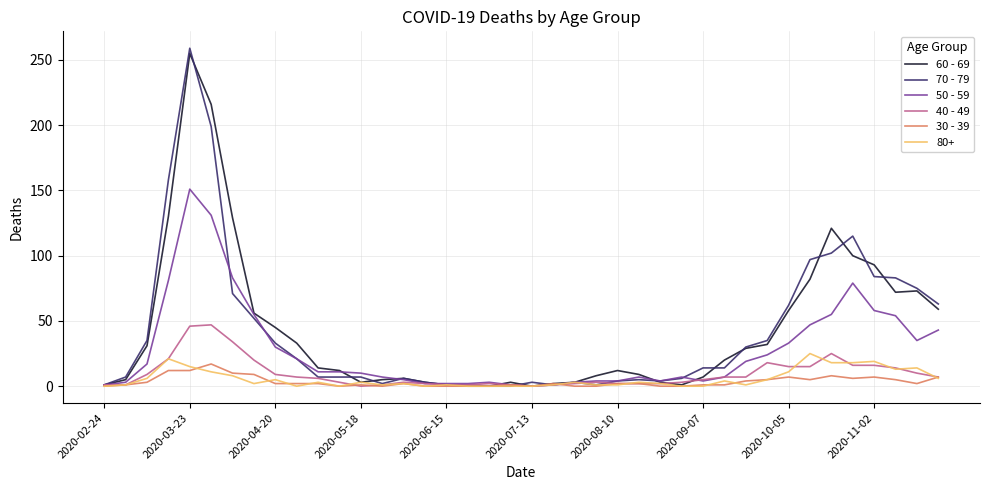

Which series has the largest range (max minus min)?

70 - 79